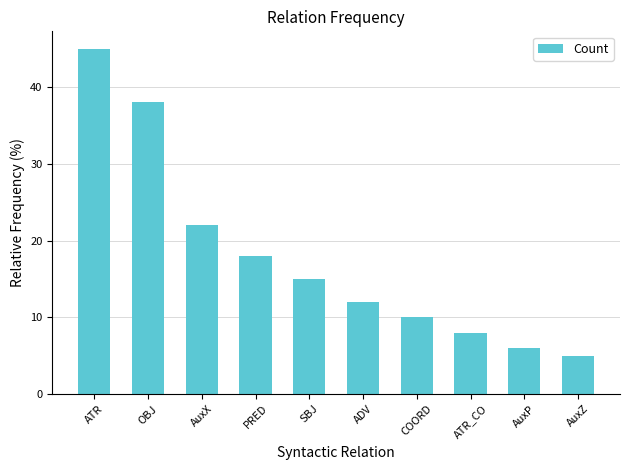

What is the minimum value shown in the chart?

5